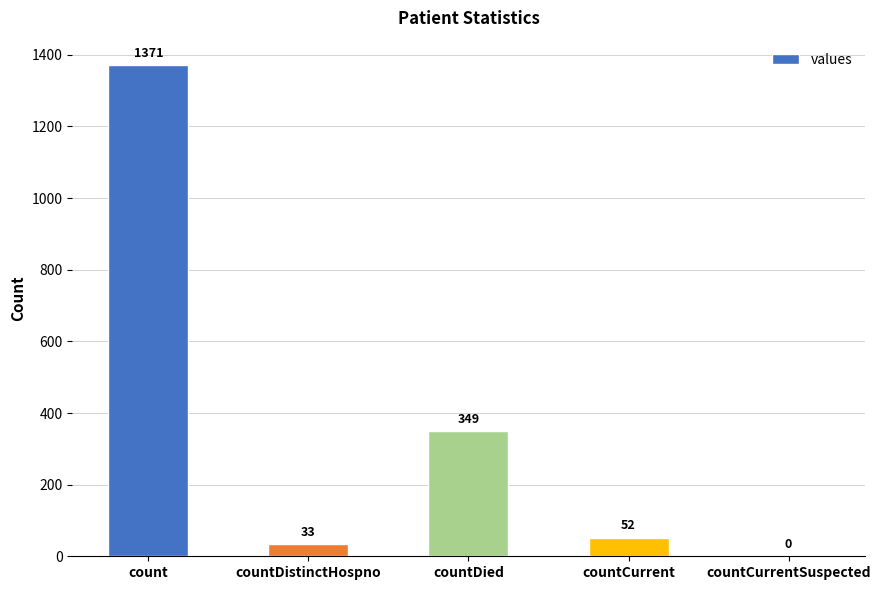

Are the bars horizontal?

No